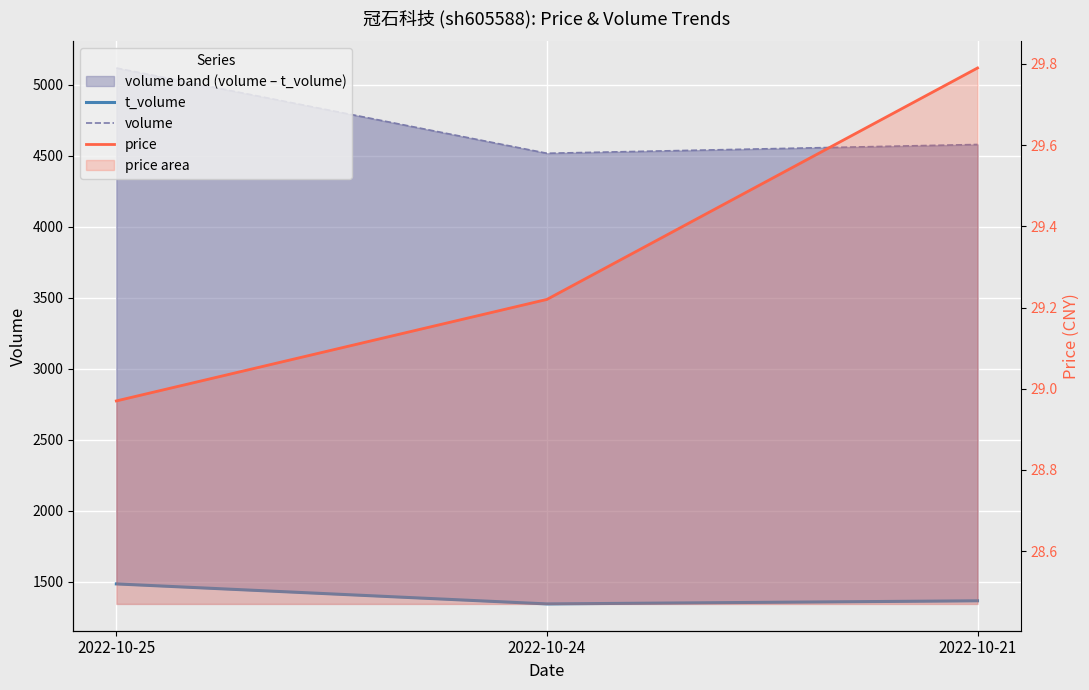

Reading left to right, extract all data points from this chart.

t_volume: 2022-10-25=1484.0	2022-10-24=1343.0	2022-10-21=1365.0
volume: 2022-10-25=5119.0	2022-10-24=4518.0	2022-10-21=4580.0
price: 2022-10-25=29.0	2022-10-24=29.2	2022-10-21=29.8